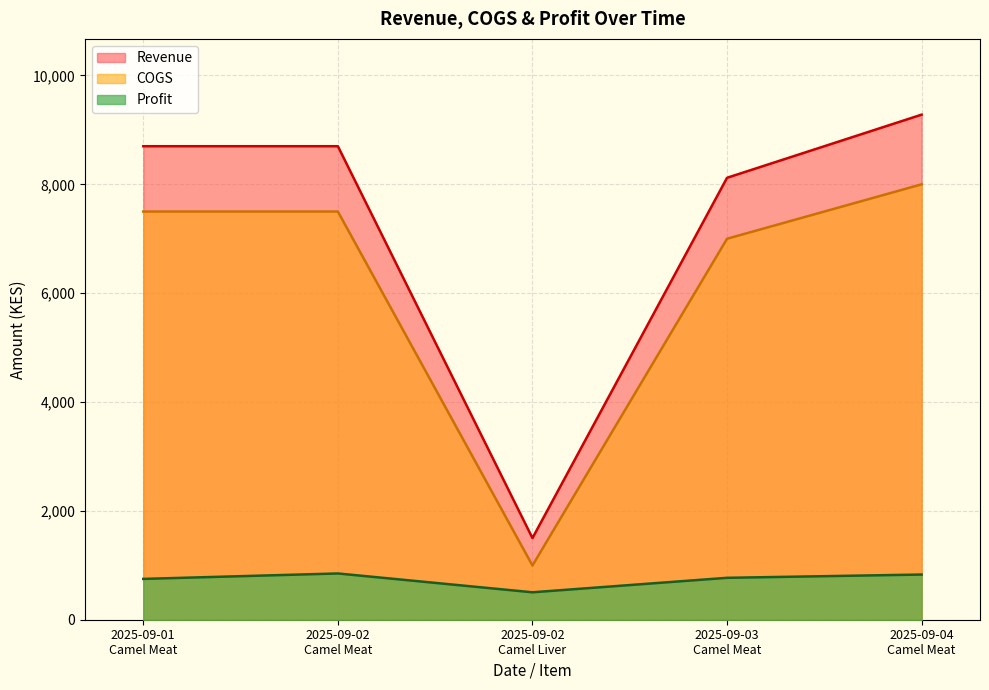

What is the average value of the COGS series?

6199